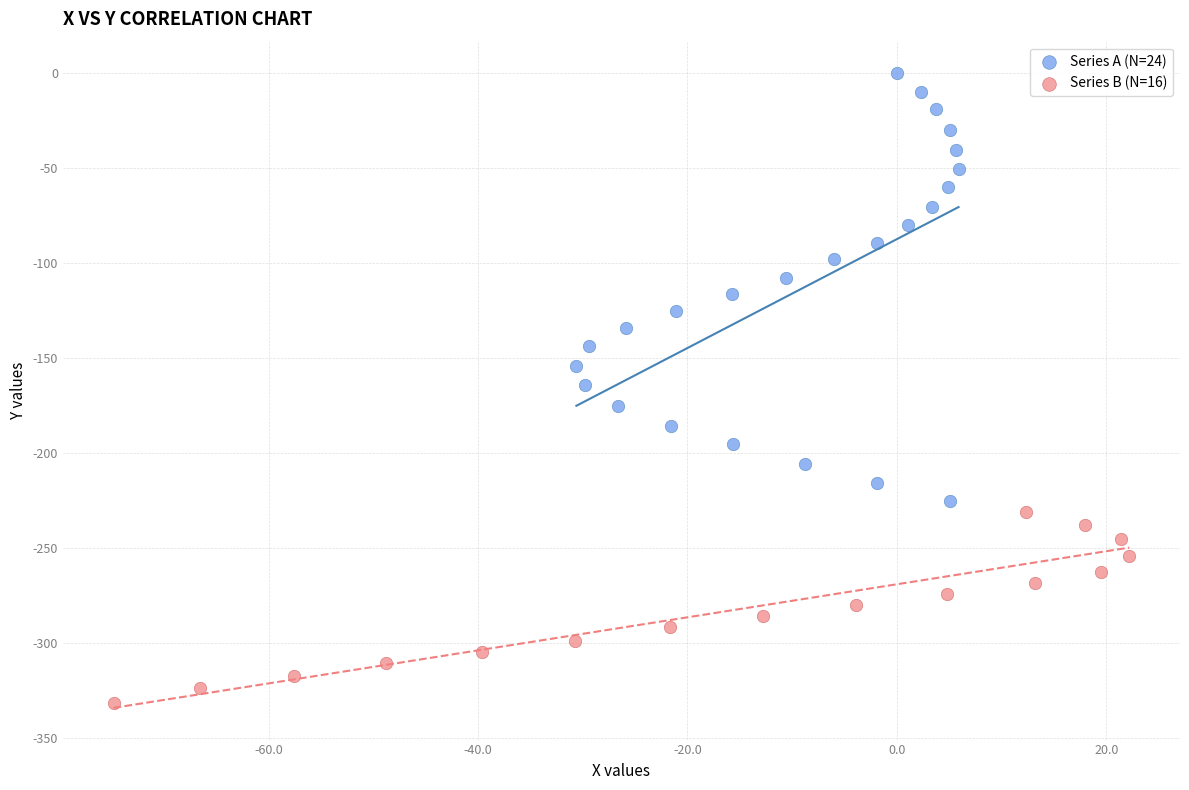

Which series contains the lowest Y value?

Series B (N=16)